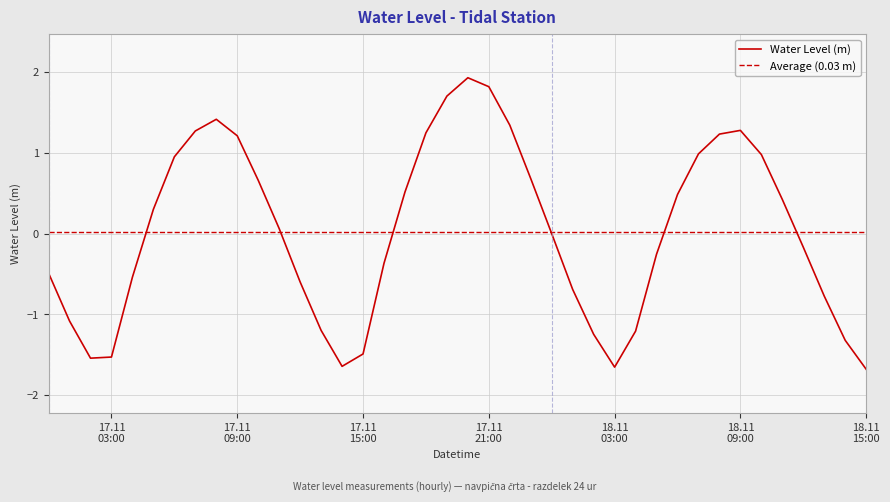

Reading right to left, transcribe all the data shown in this chart.

-1.7	-1.3	-0.8	-0.2	0.4	1.0	1.3	1.2	1.0	0.5	-0.3	-1.2	-1.7	-1.2	-0.7	0.0	0.7	1.3	1.8	1.9	1.7	1.3	0.5	-0.4	-1.5	-1.6	-1.2	-0.6	0.1	0.7	1.2	1.4	1.3	1.0	0.3	-0.5	-1.5	-1.5	-1.1	-0.5